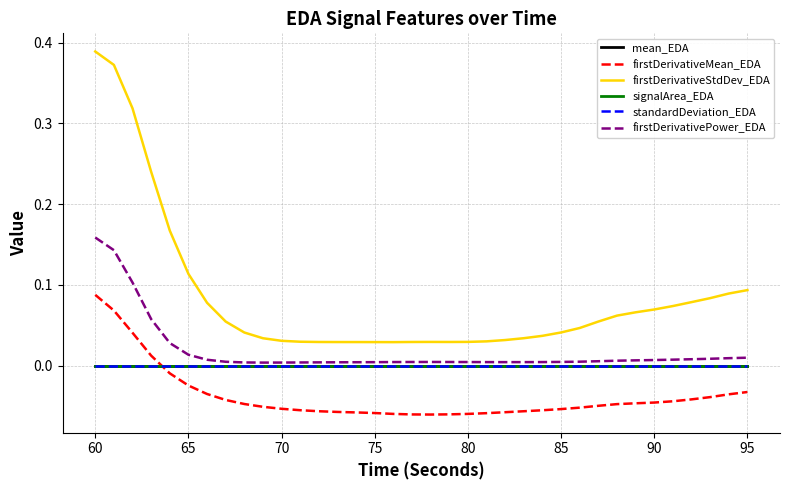

How many times do firstDerivativeMean_EDA and signalArea_EDA cross each other?

1